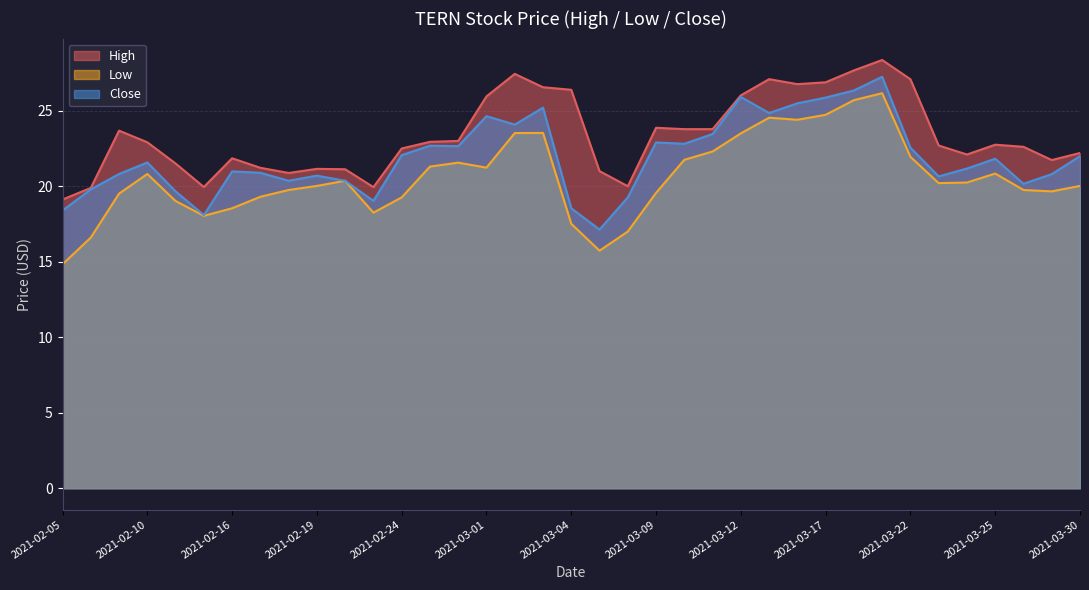

At which label does Low first exceed 20?

2021-02-10